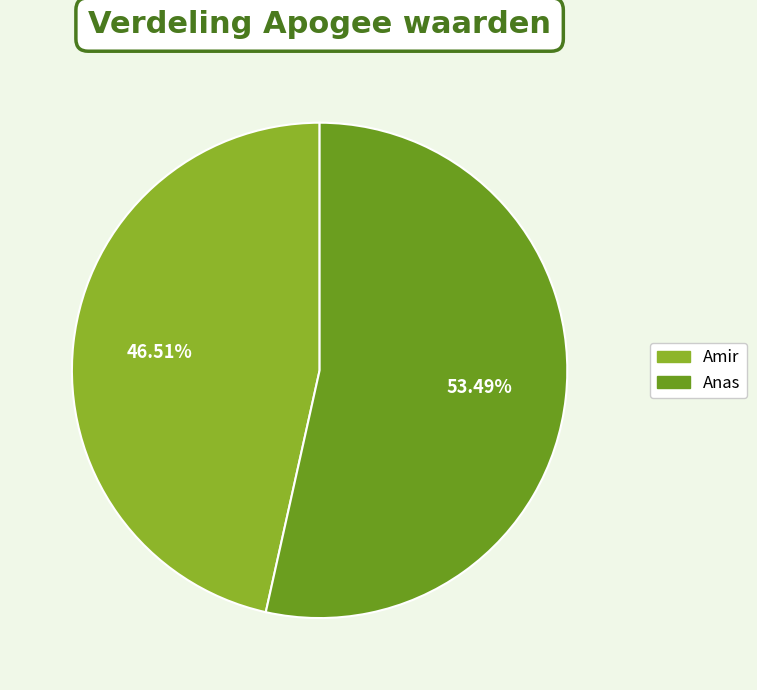

Which category has the biggest portion of the pie?

Anas